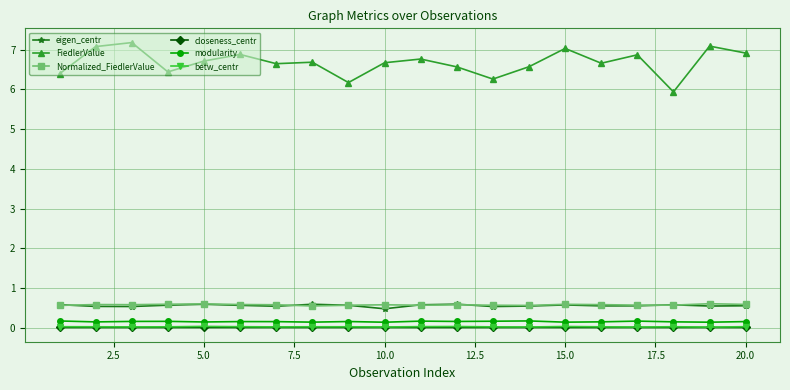

How many betw_centr values are between 0 and 1?

20